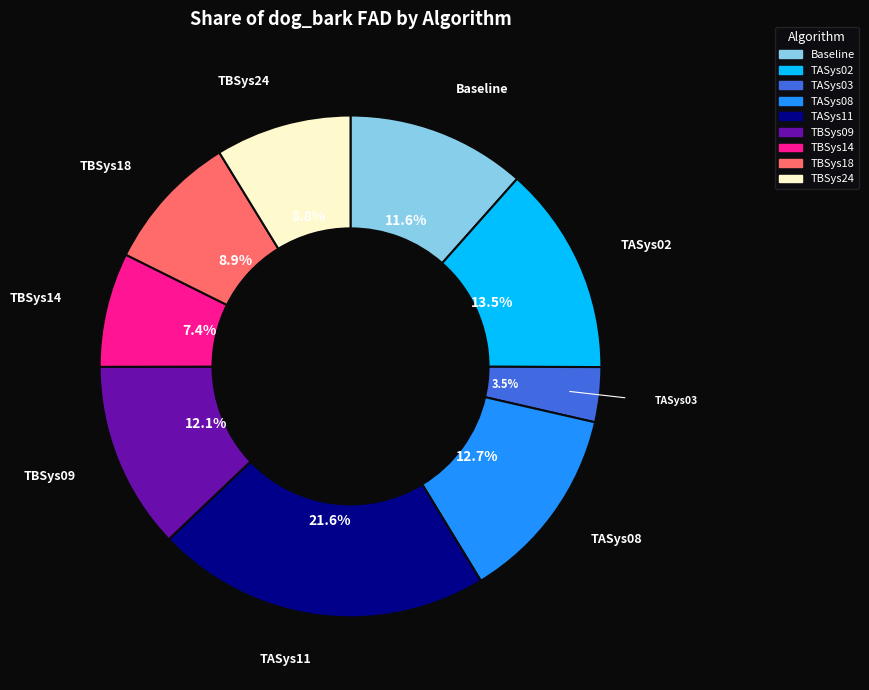

To the nearest percent, what is the average slice percentage?

11%